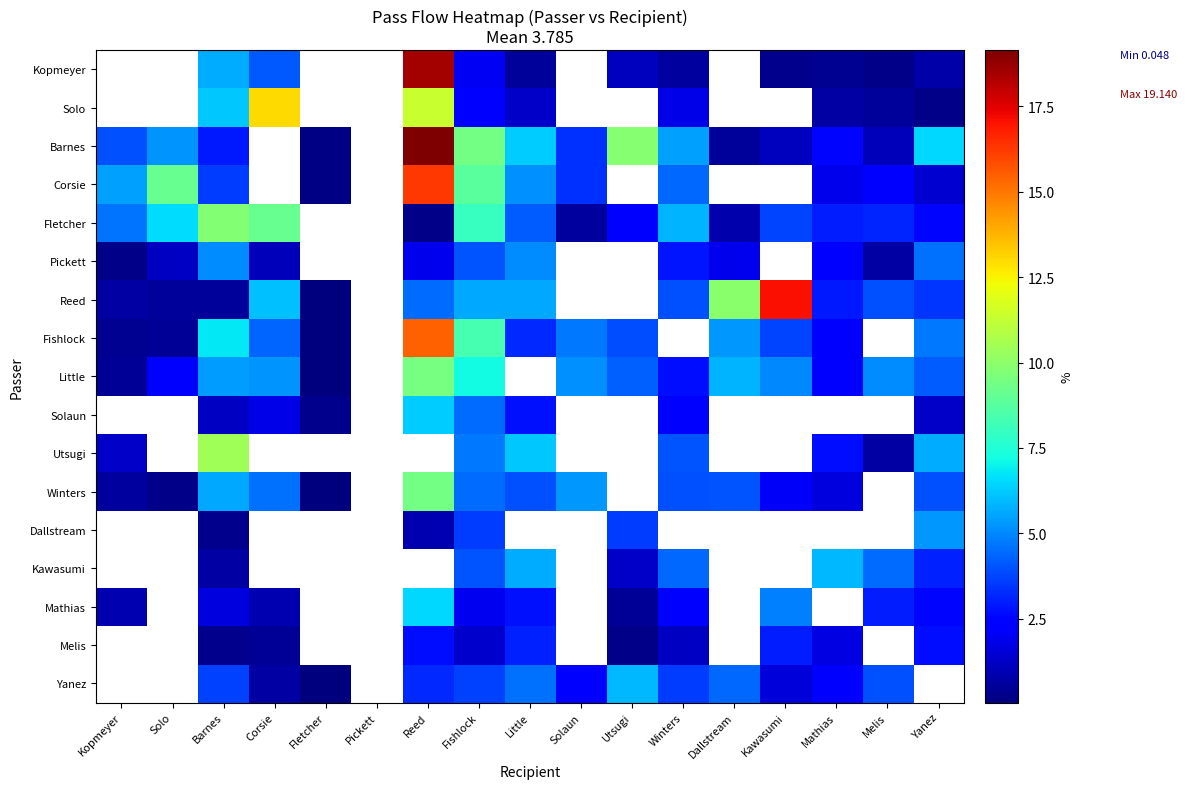

How many data points does each series have?

17